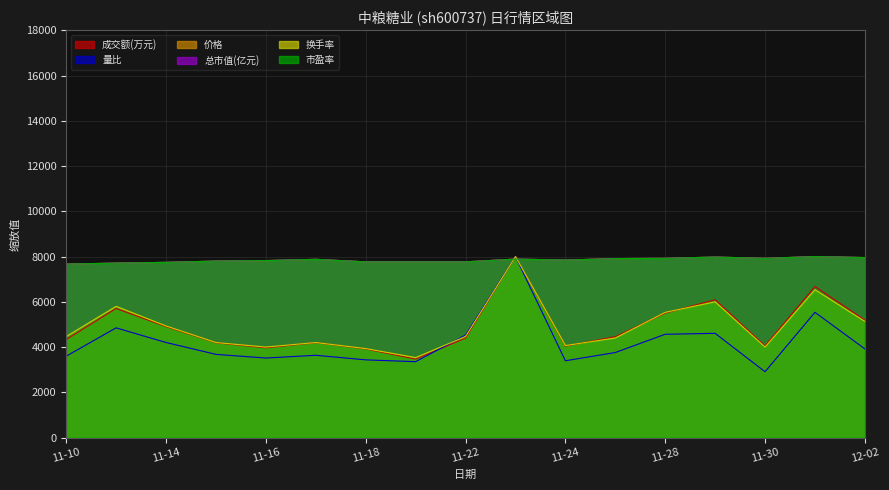

What is the total value across all series at 11-28?

39361.6